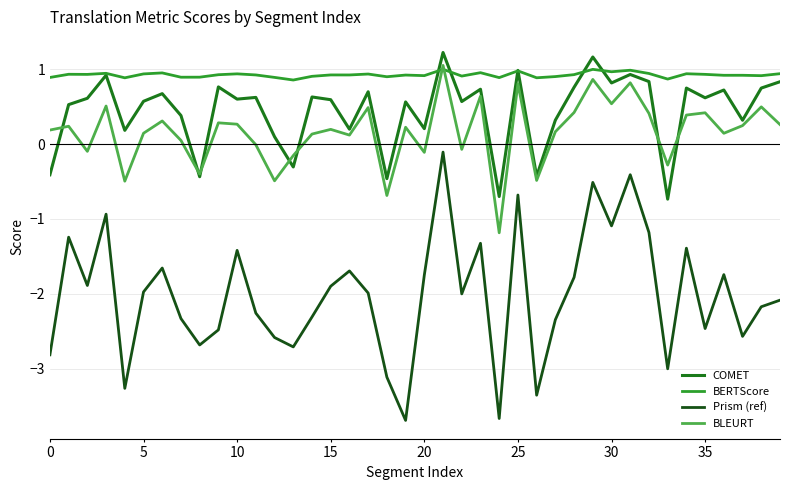

Does the chart have visible grid lines?

Yes